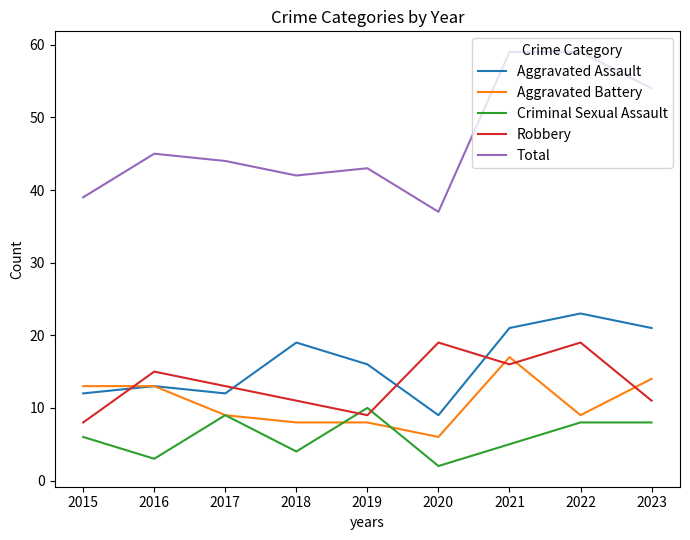

At which category does Robbery reach its first local peak?

2016